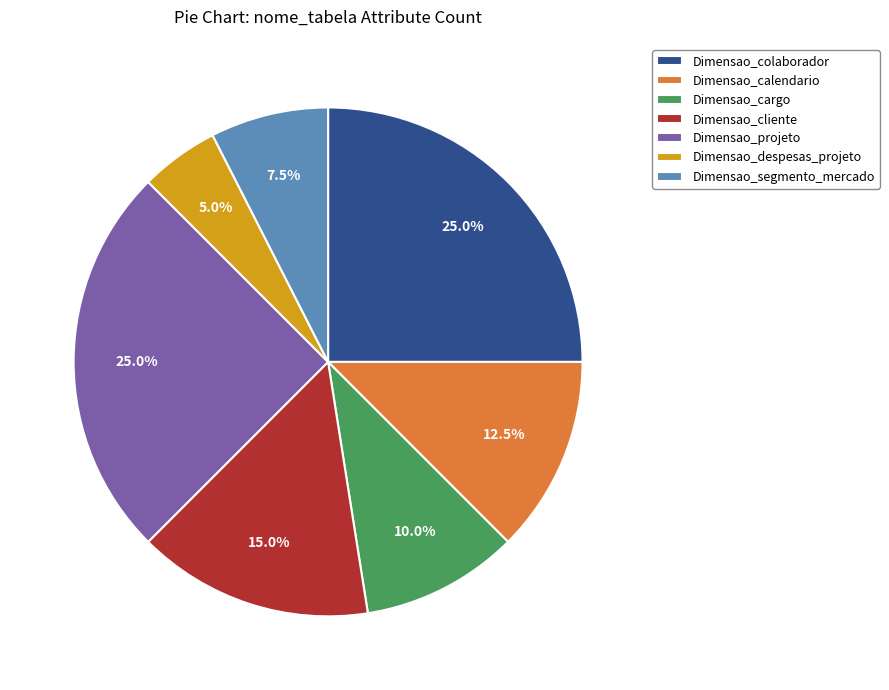

What portion of the pie excludes Dimensao_segmento_mercado?

92.5%